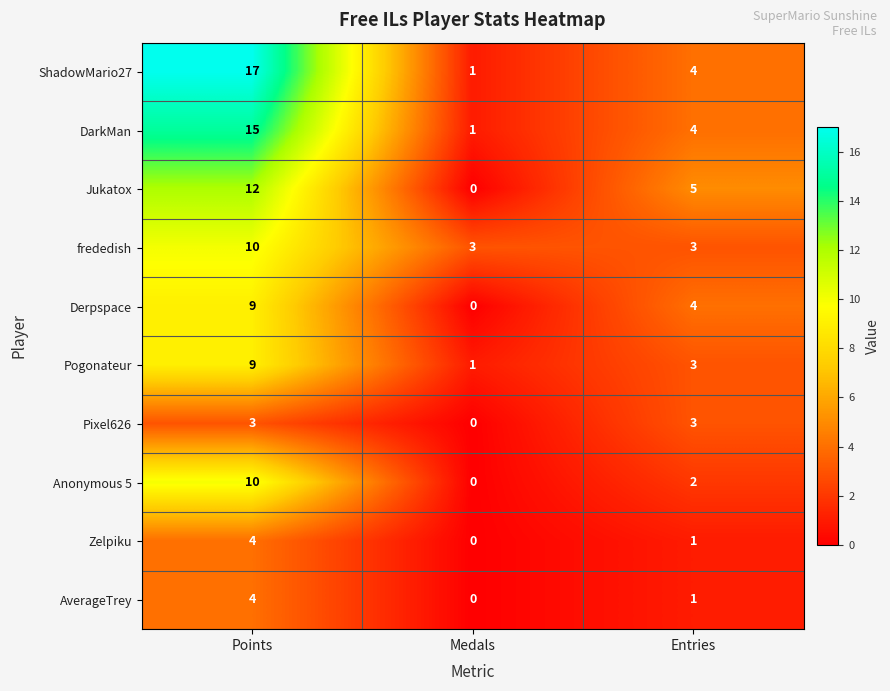

Count the number of categories in the chart.

3